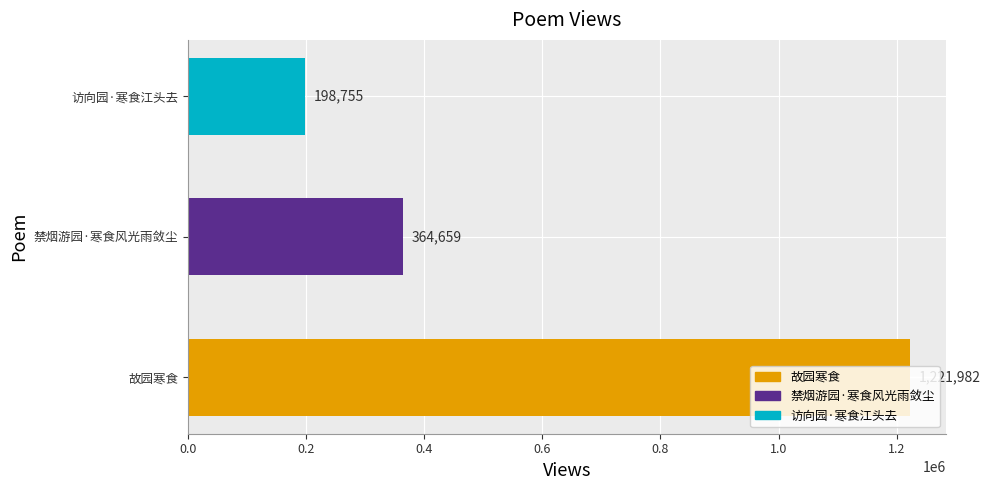

Rank the categories by value from highest to lowest.

故园寒食, 禁烟游园·寒食风光雨敛尘, 访向园·寒食江头去